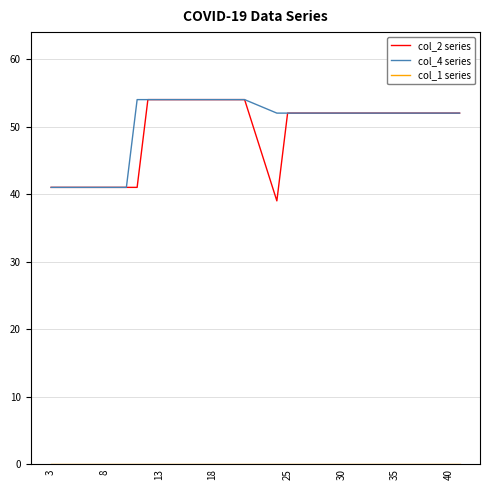

What is the highest value of the col_4 series series?

54